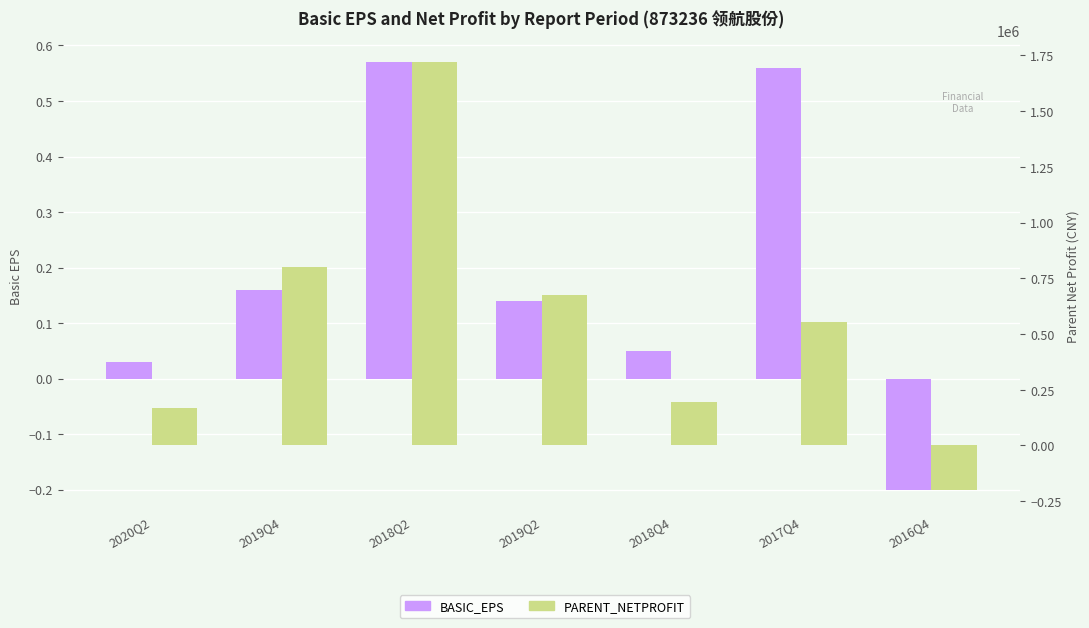

At which label does BASIC_EPS first exceed 0?

2020Q2